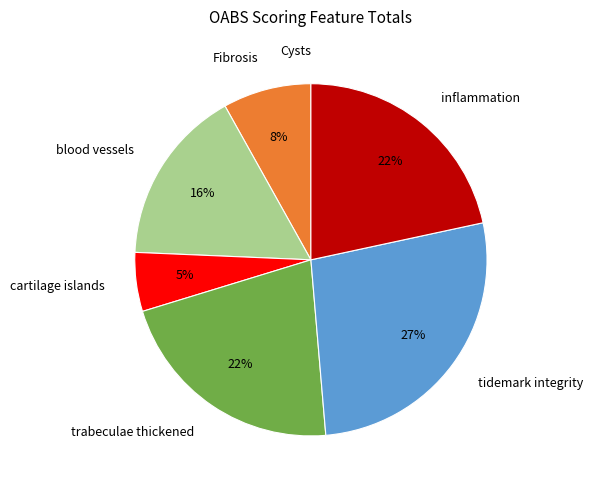

To the nearest percent, what is the combined percentage of cartilage islands and tidemark integrity?

32%